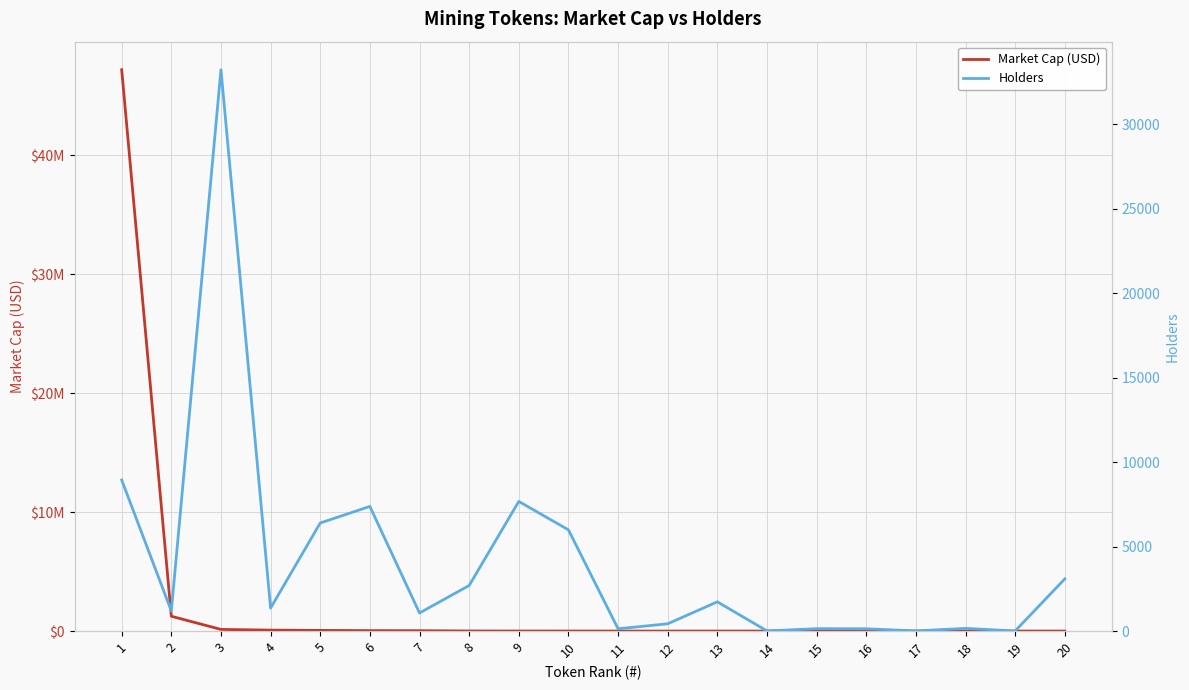

Reading right to left, what are all the values shown in this chart?

Market Cap (USD): 20=0	19=0	18=0	17=0	16=0	15=0	14=0	13=0	12=0	11=0	10=3381	9=4457	8=7707	7=31408	6=37533	5=55946	4=79458	3=138713	2=1244279	1=47176825
Holders: 20=3090	19=7	18=159	17=10	16=136	15=142	14=9	13=1731	12=431	11=135	10=5992	9=7674	8=2698	7=1071	6=7379	5=6398	4=1361	3=33231	2=1186	1=8944